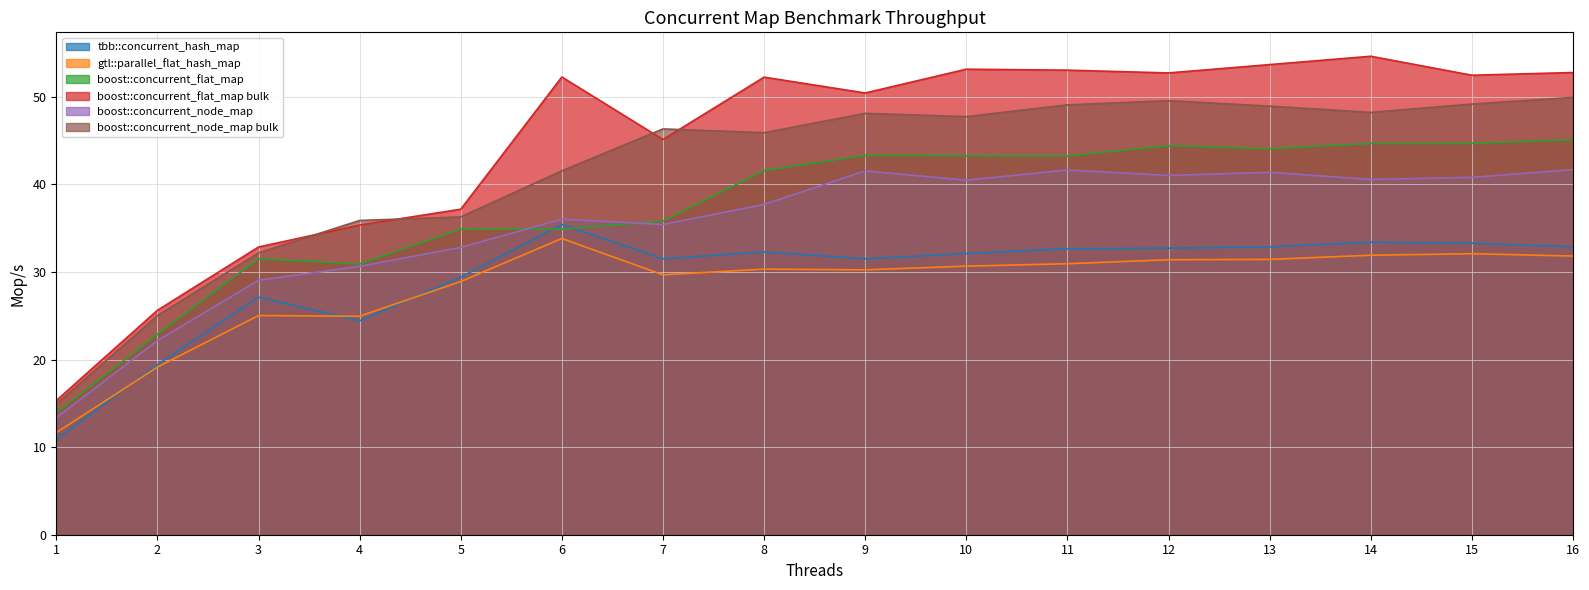

Rank the series by their maximum value, from highest to lowest.

boost::concurrent_flat_map bulk, boost::concurrent_node_map bulk, boost::concurrent_flat_map, boost::concurrent_node_map, tbb::concurrent_hash_map, gtl::parallel_flat_hash_map